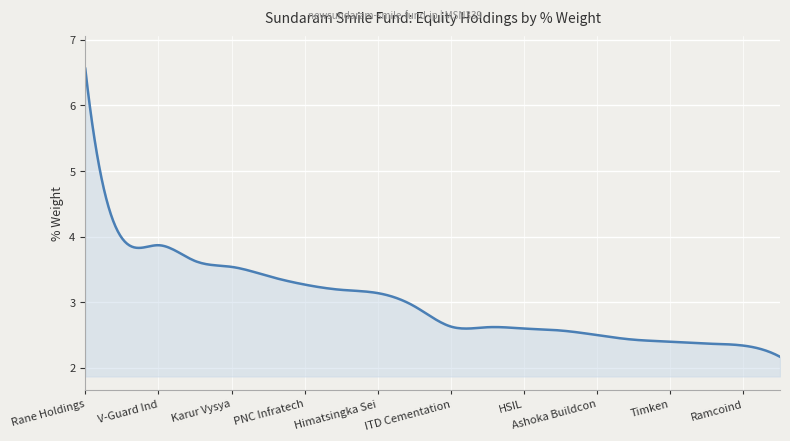

What is the smallest value displayed?

2.2